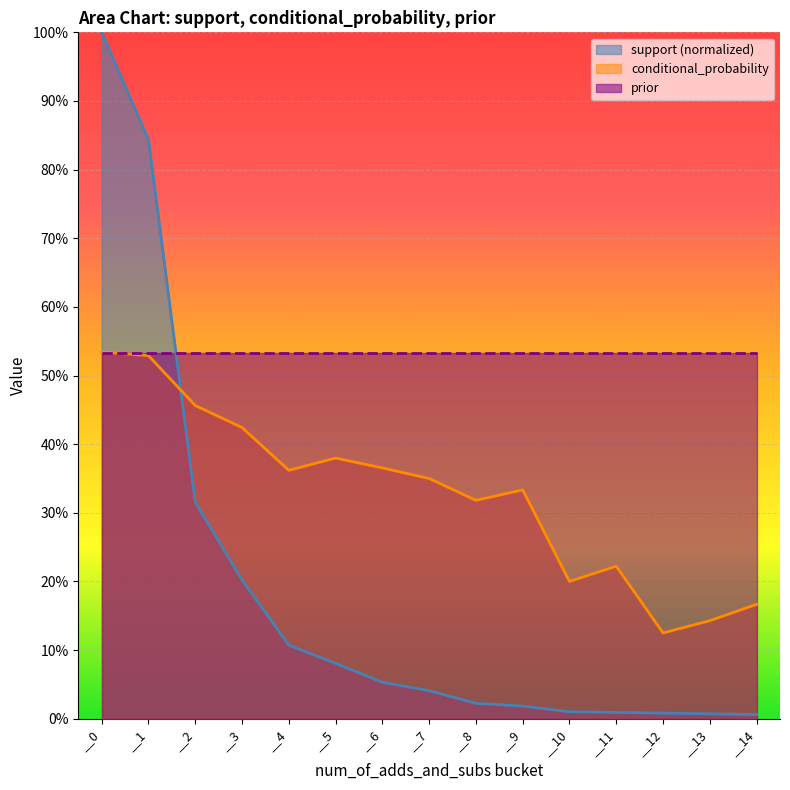

Is it true that support equals 0.0 at __9?

True